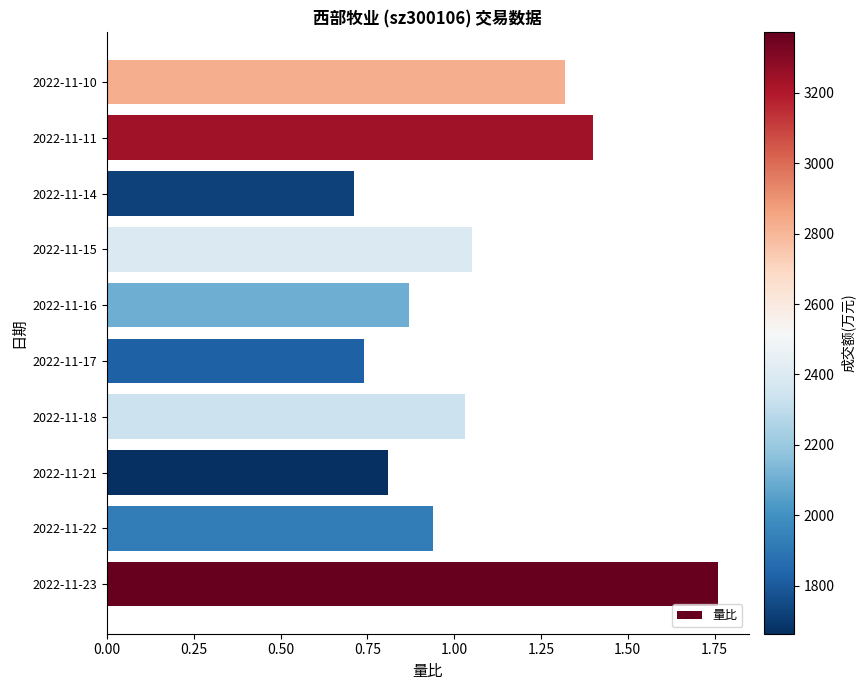

What is the change in value from 2022-11-15 to 2022-11-14?

-0.3